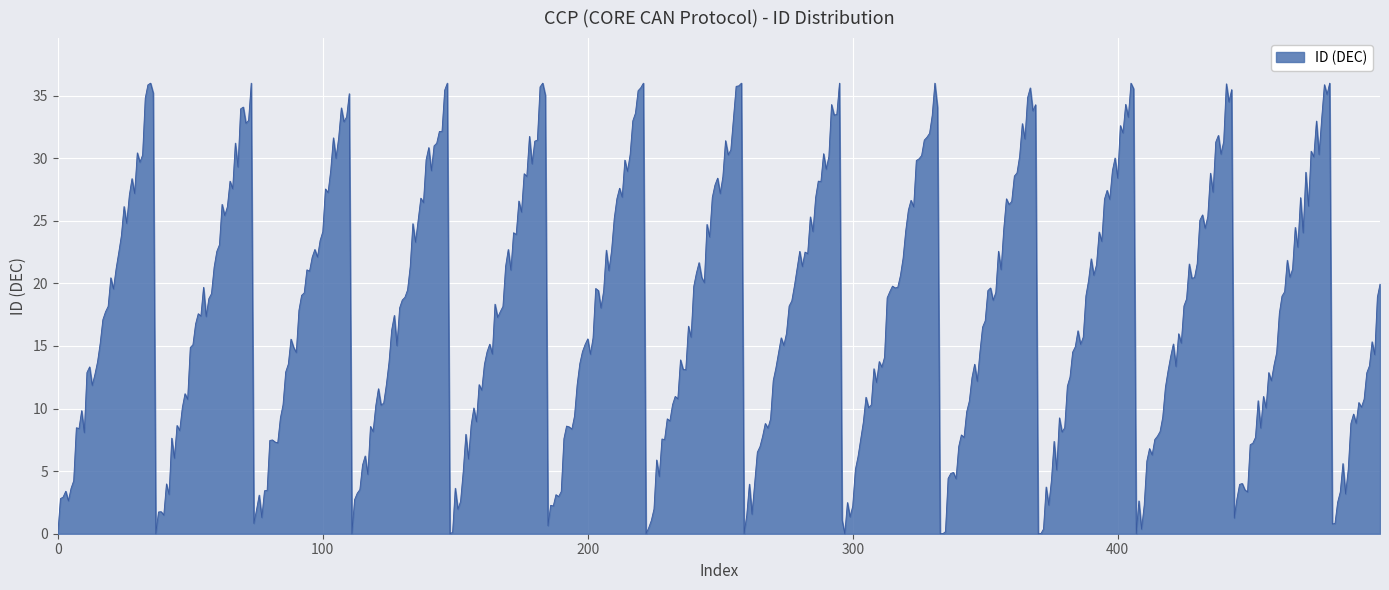

Does the chart have visible grid lines?

Yes